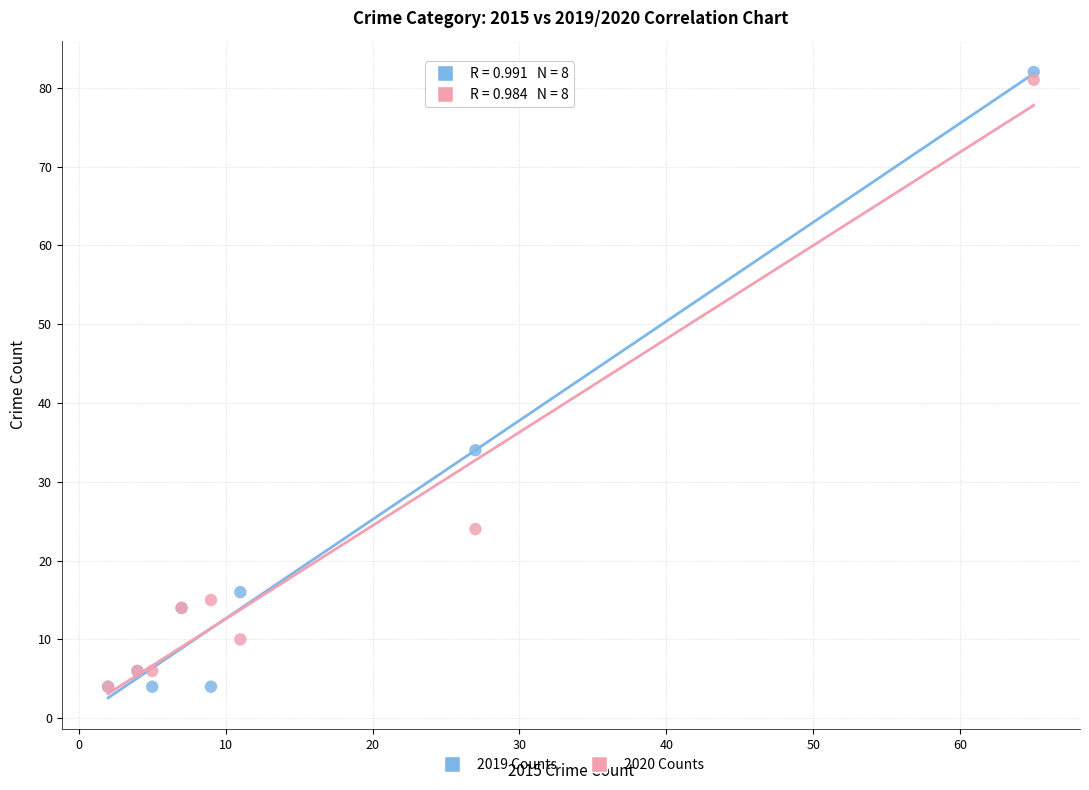

Which series contains the highest Y value?

2019 Counts